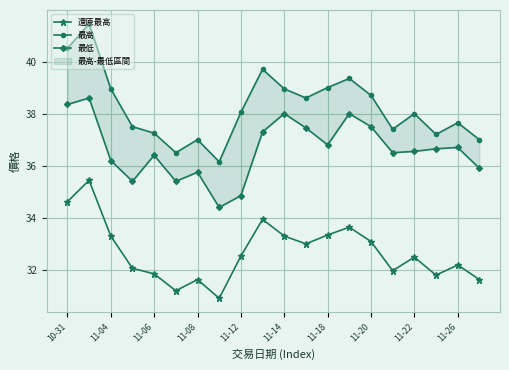

True or false: 還原最高 has more than 0 points higher than both neighbors.

True